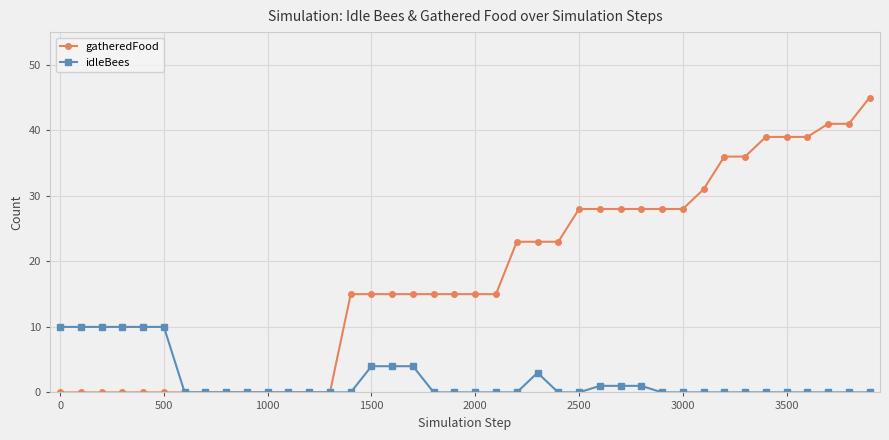

What is the value of the idleBees point at the 16th from the left?

4